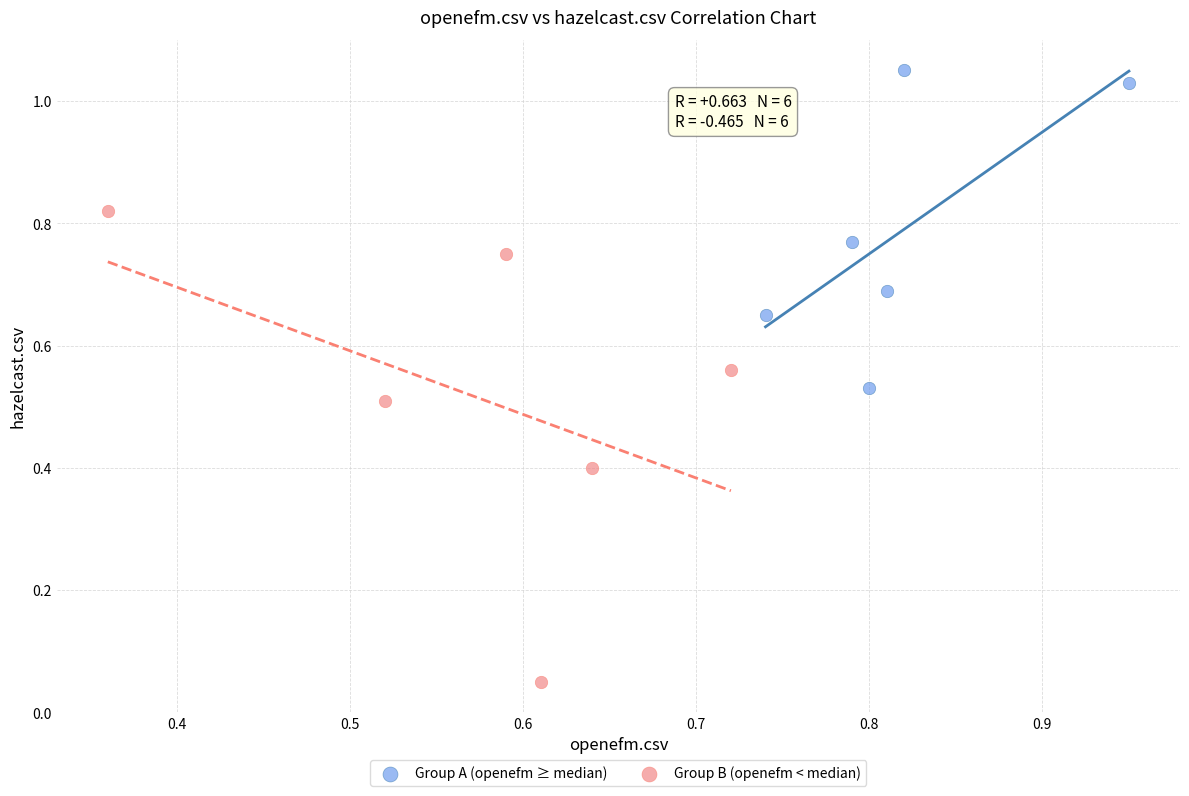

Which series reaches the minimum Y coordinate?

Group B (openefm < median)